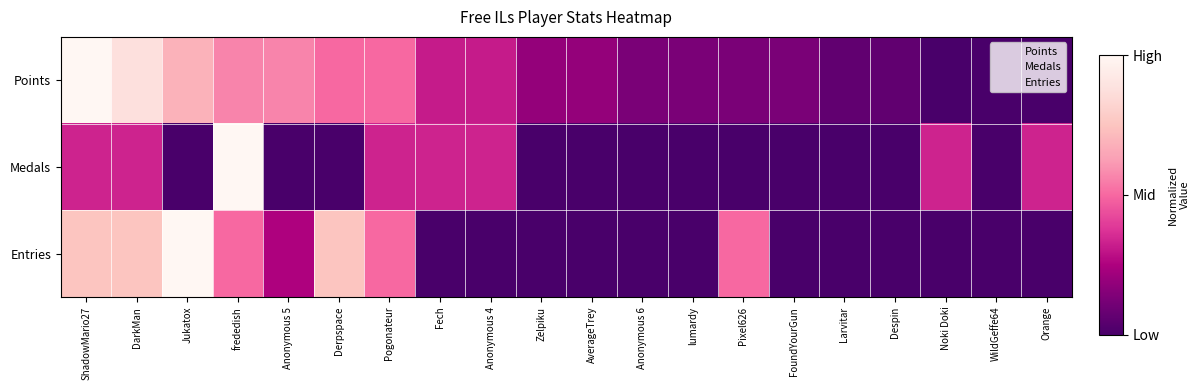

List the series in order of their overall mean, lowest first.

Medals, Entries, Points